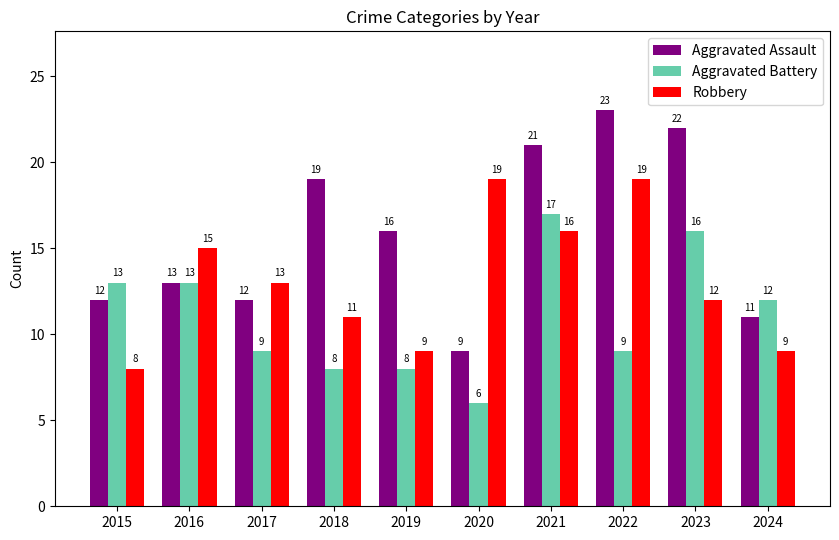

What is the highest value of the Robbery series?

19